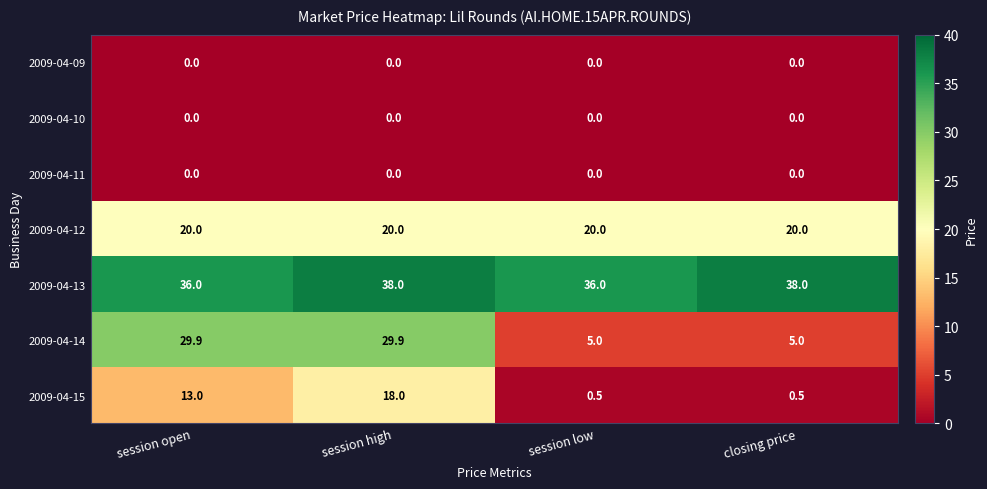

The 2009-04-14 series shows 6.8 at session open. True or false?

False